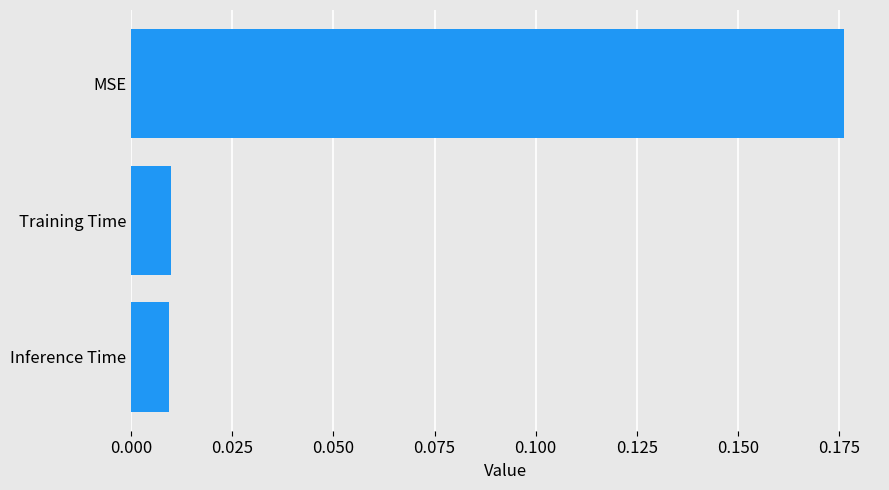

Which has a higher value, MSE or Inference Time?

MSE